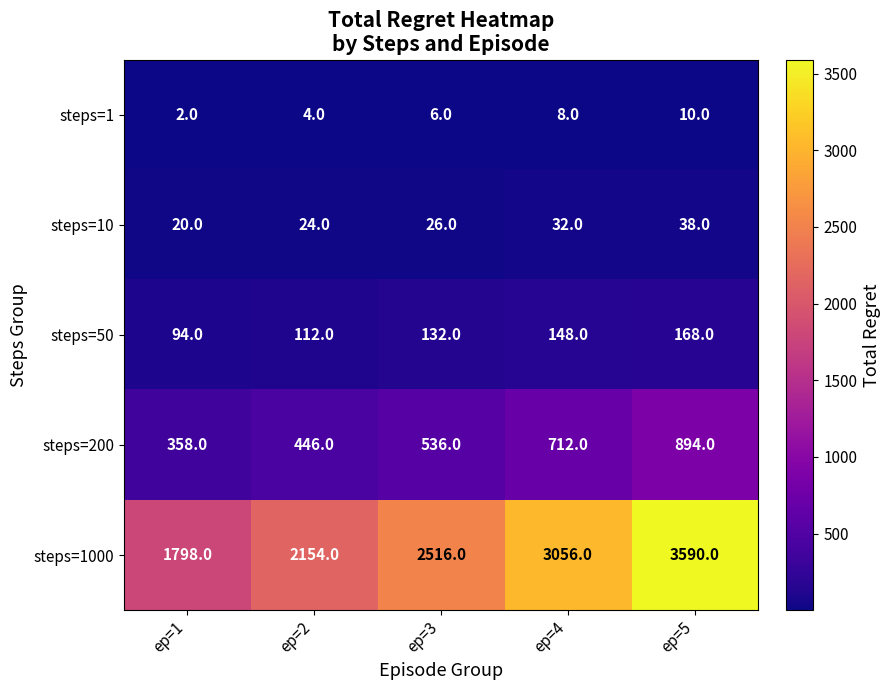

What is the minimum value for steps=50?

94